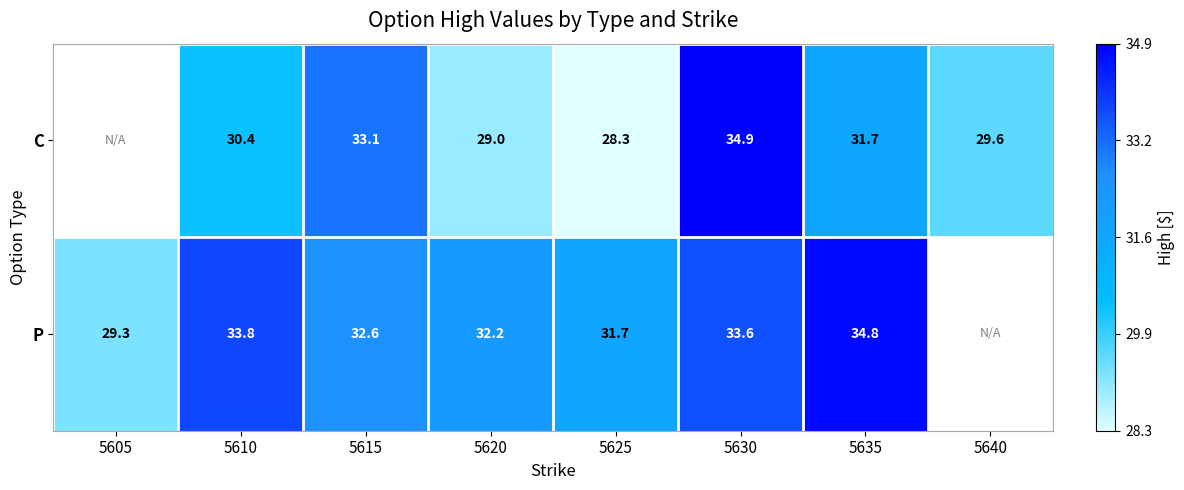

At 5635, list the series in order from smallest to largest.

C, P